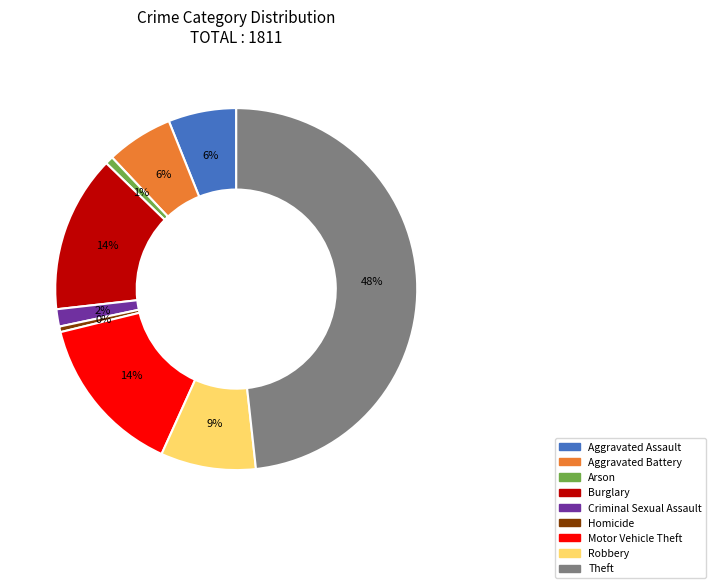

To the nearest percent, what percentage of the pie is Aggravated Battery?

6%